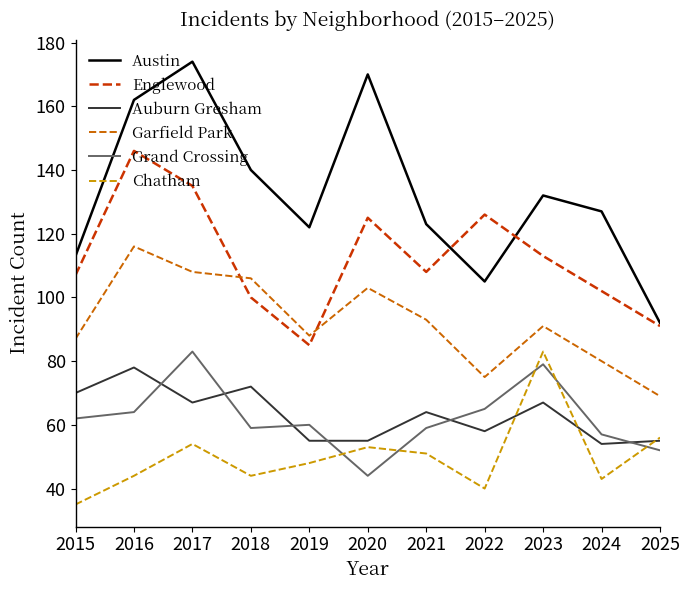

What is the difference between the Austin values at 2024 and 2022?

22